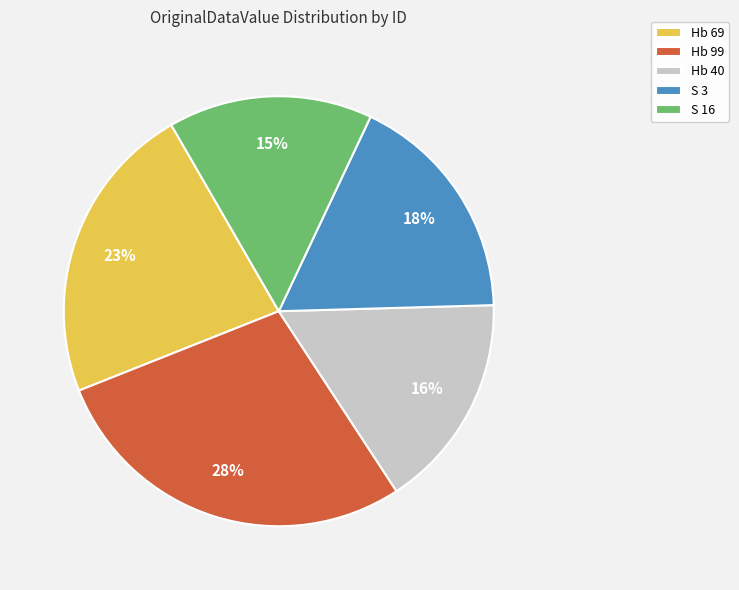

Is the sum of Hb 69 and Hb 99 greater than half?

Yes